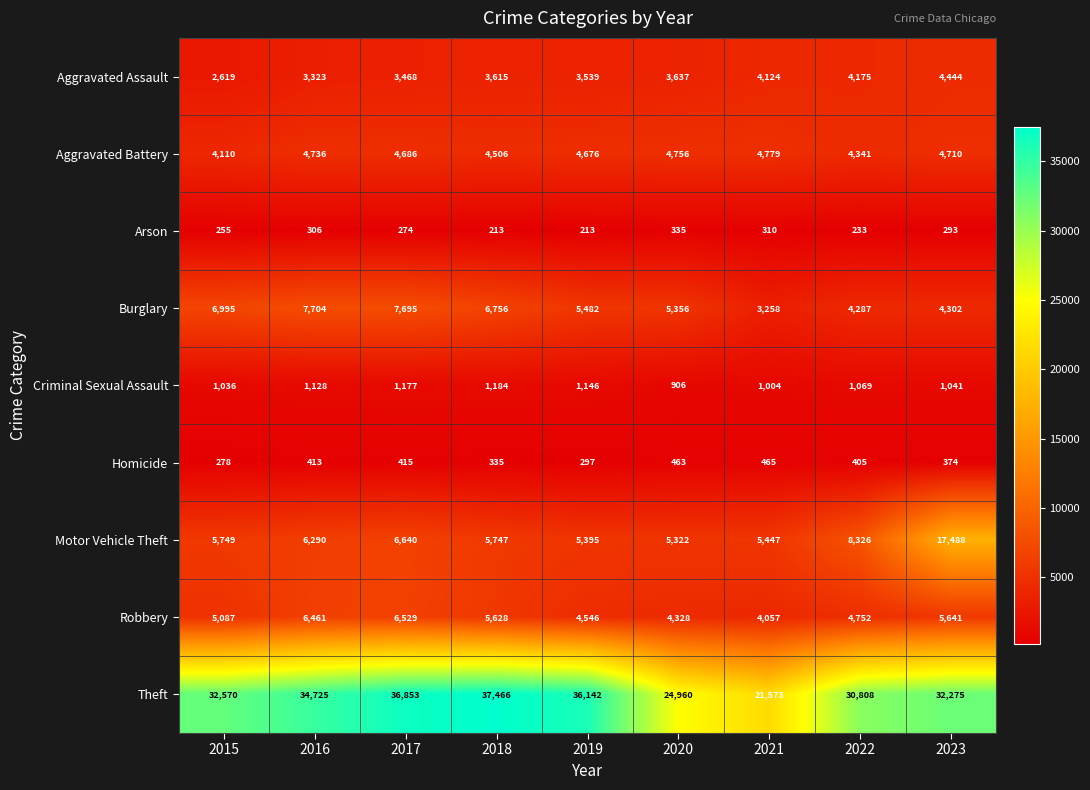

What is the difference between the highest and lowest values at 2017?

36579